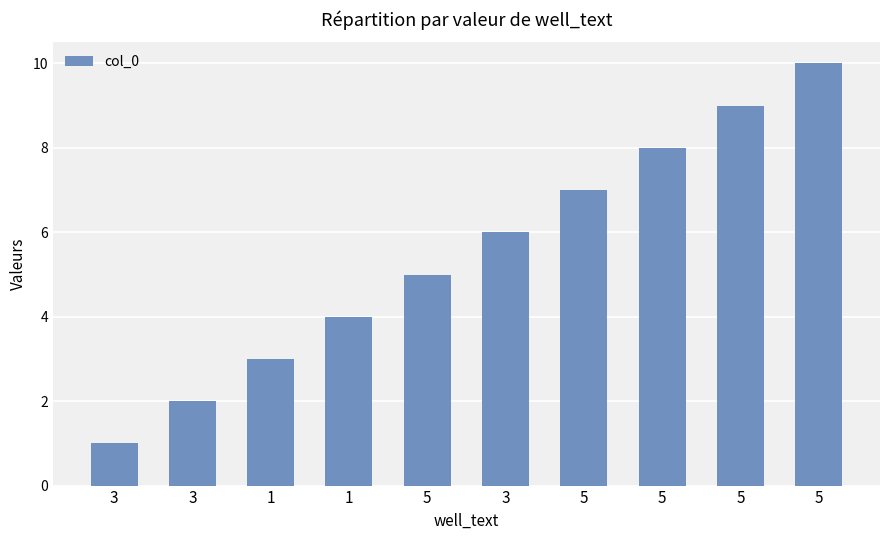

The value at 3 is 6. True or false?

True